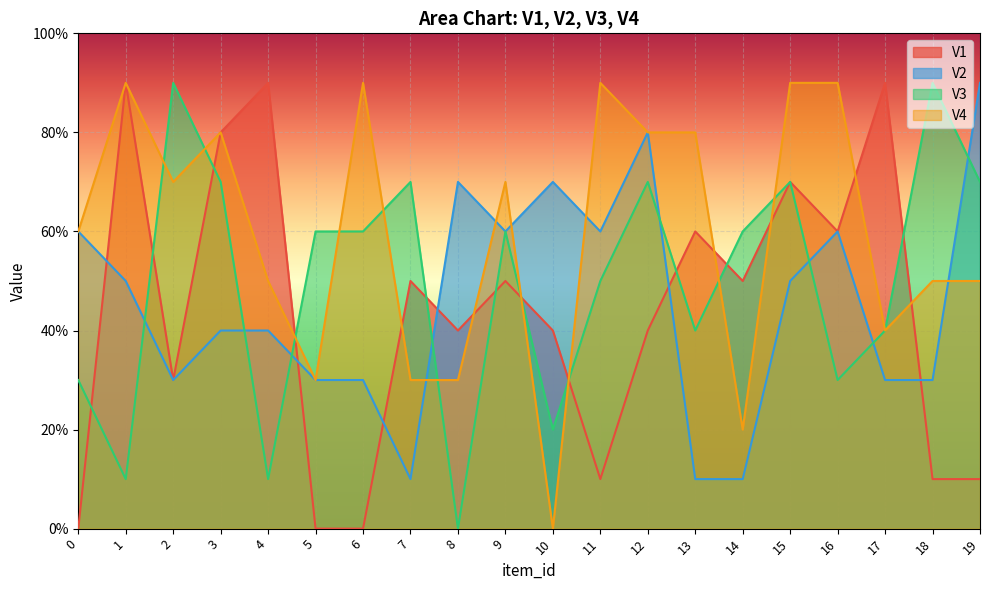

True or false: V4 has a value of 12 at 3.

False